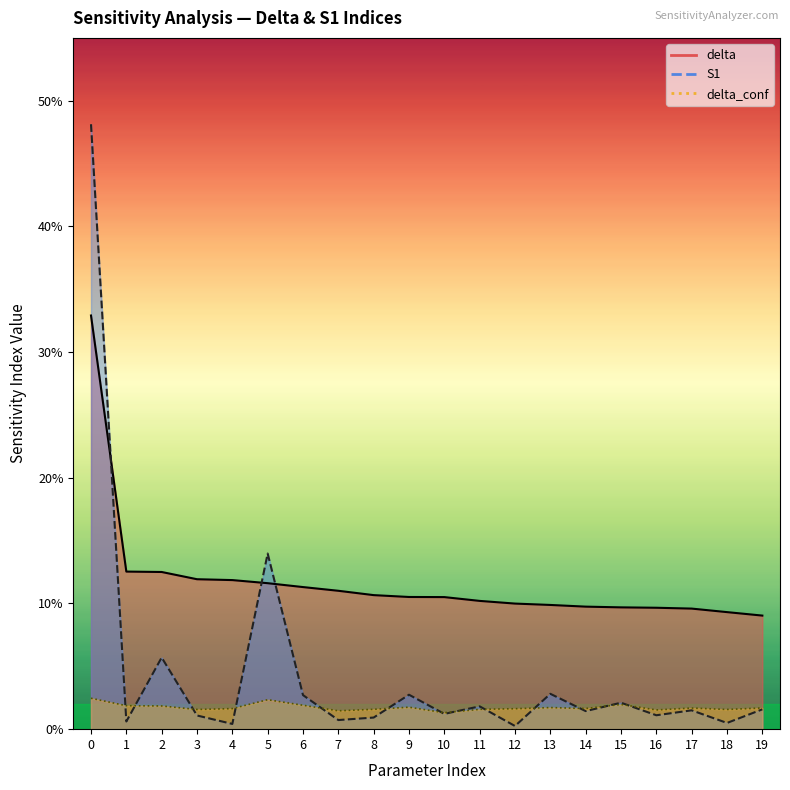

How many times do delta and S1 cross each other?

3